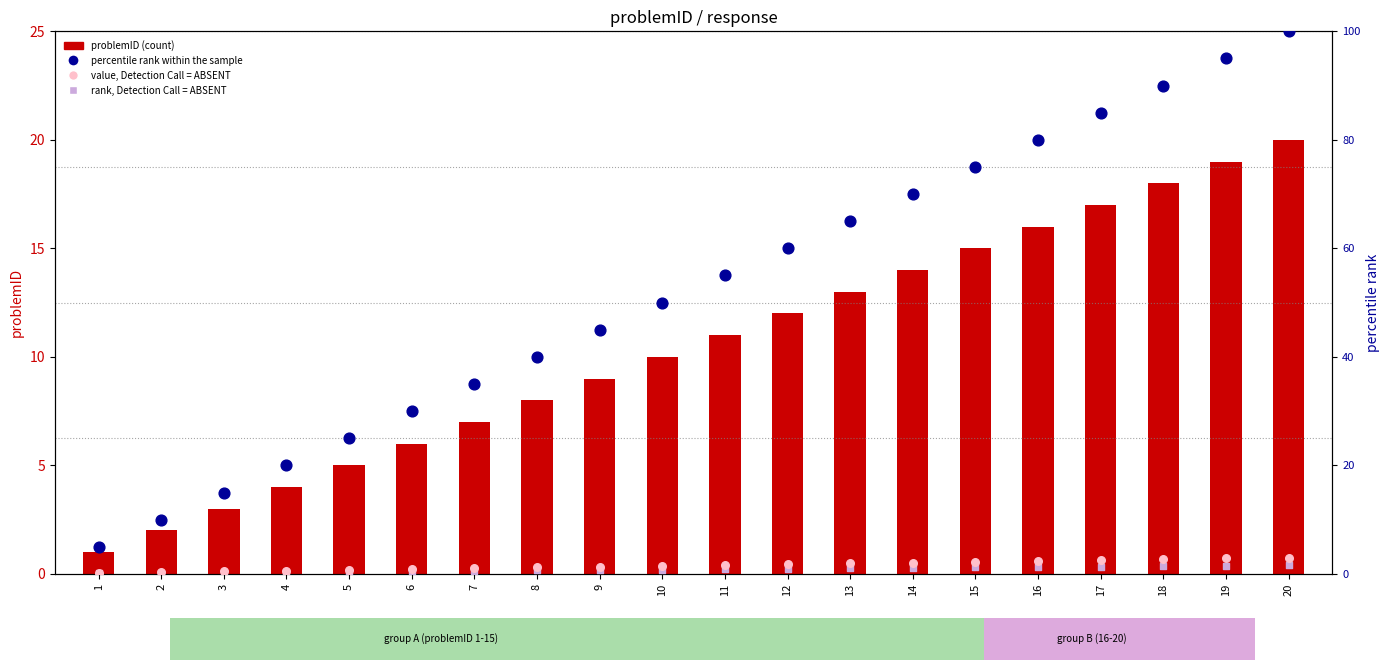

Which series has the largest Y range (max minus min)?

percentile rank within the sample